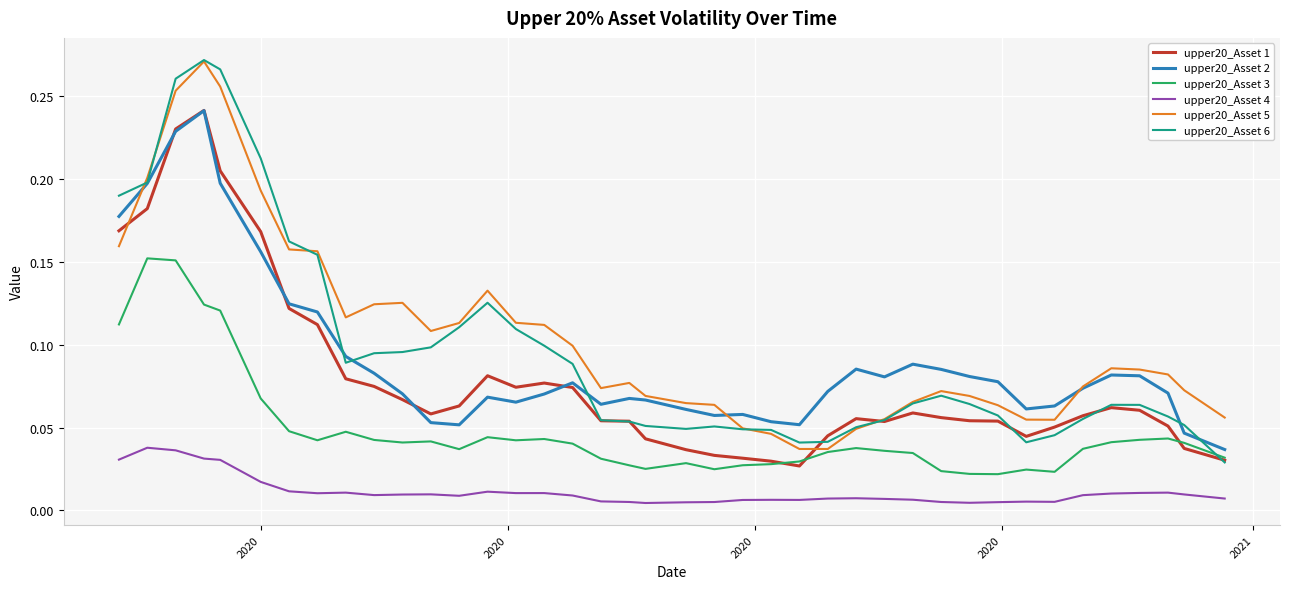

True or false: upper20_Asset 4 and upper20_Asset 3 intersect in this chart.

False